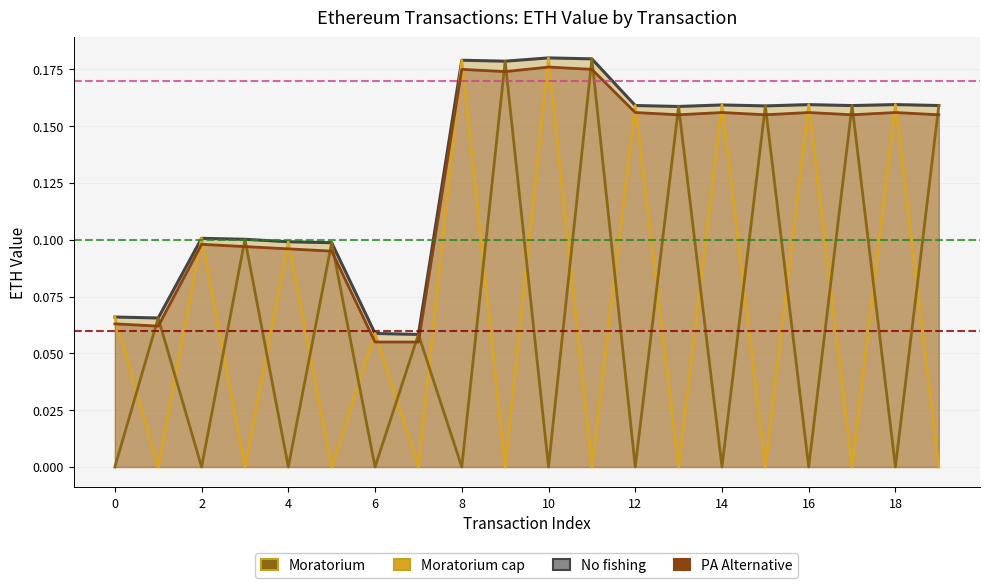

What are all the series names shown in the legend?

No fishing, Moratorium cap, Moratorium, PA Alternative